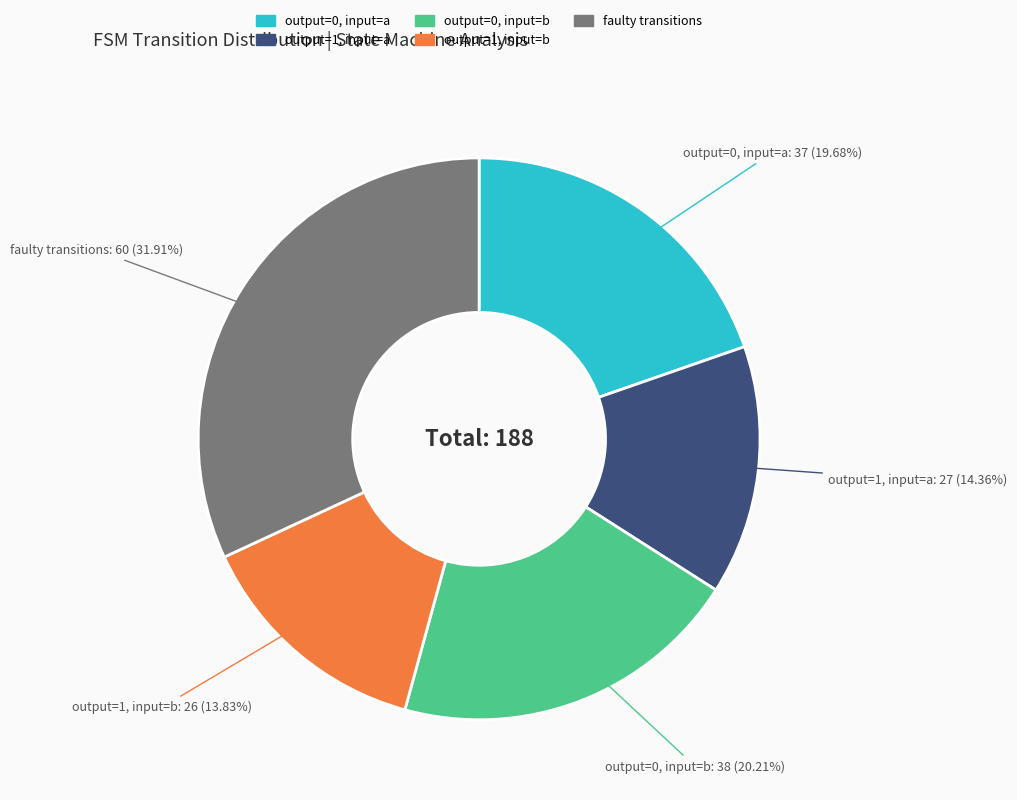

Is there a majority slice in this chart?

No